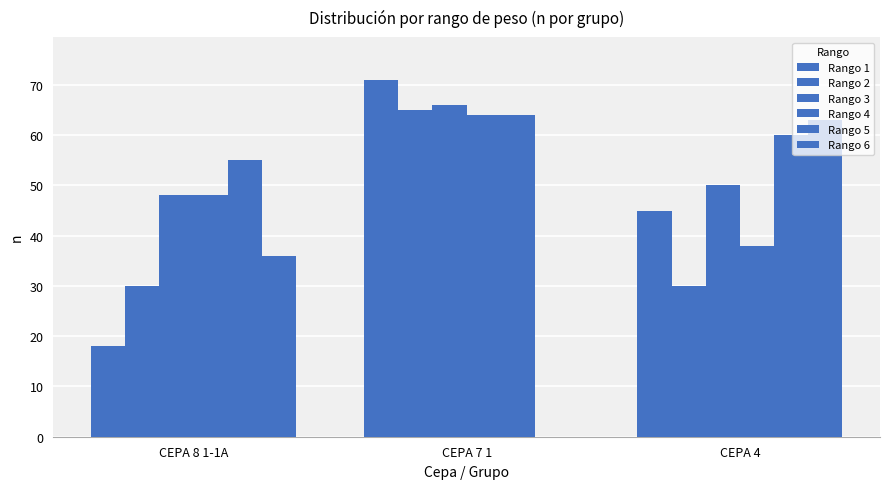

What is the label of the 3rd bar from the left?

CEPA 4